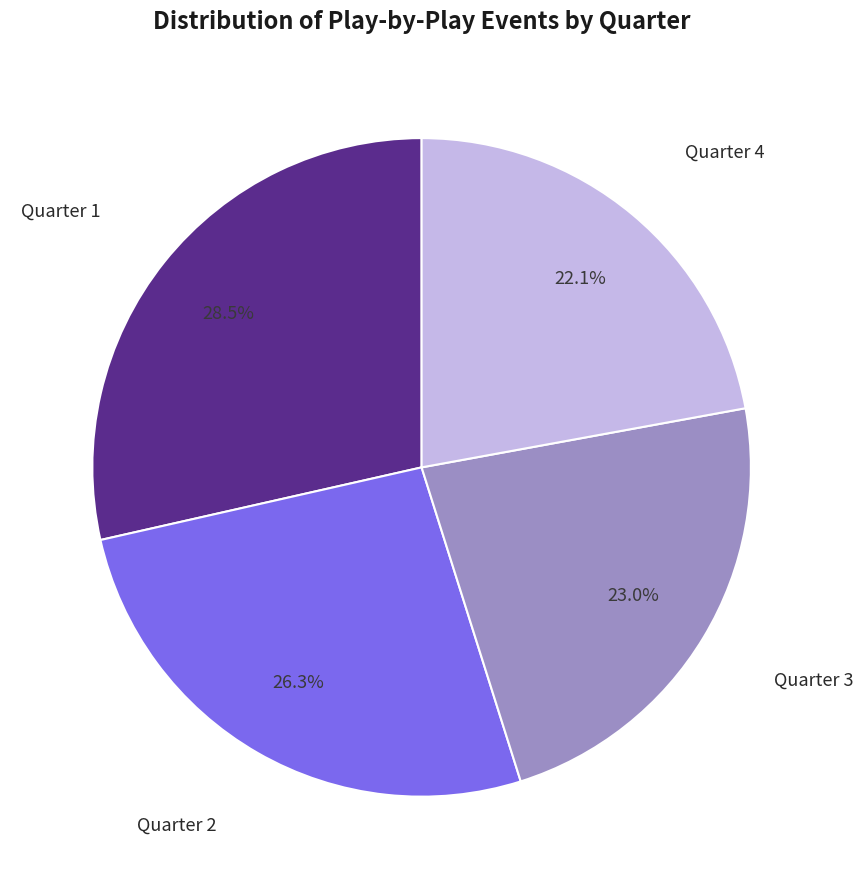

Count the number of slices in the pie.

4